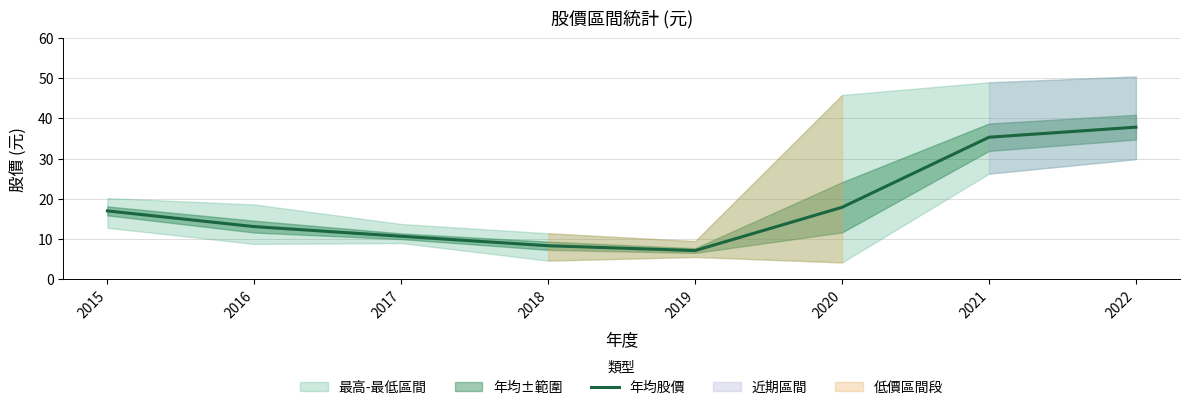

How many lines are shown in the chart?

1